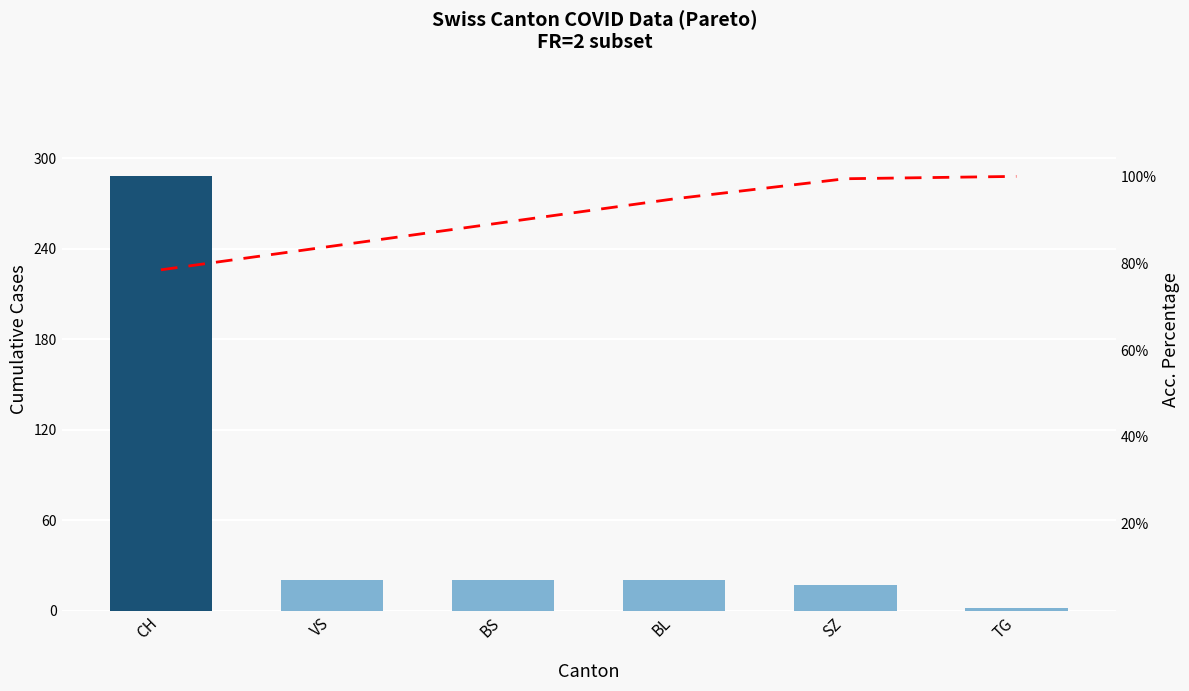

At SZ, list the series in order from smallest to largest.

Cumulative Cases, Acc. Percentage